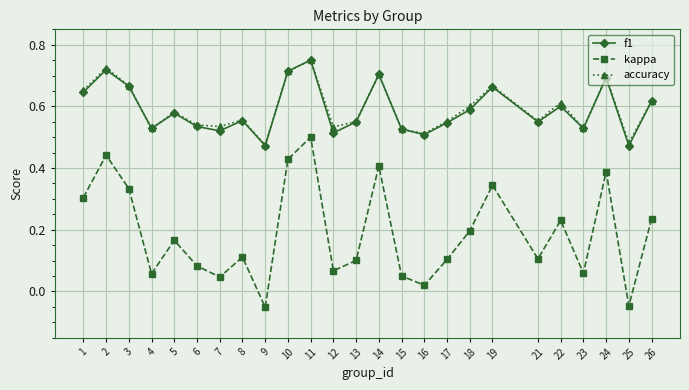

True or false: accuracy and kappa cross at least once.

False